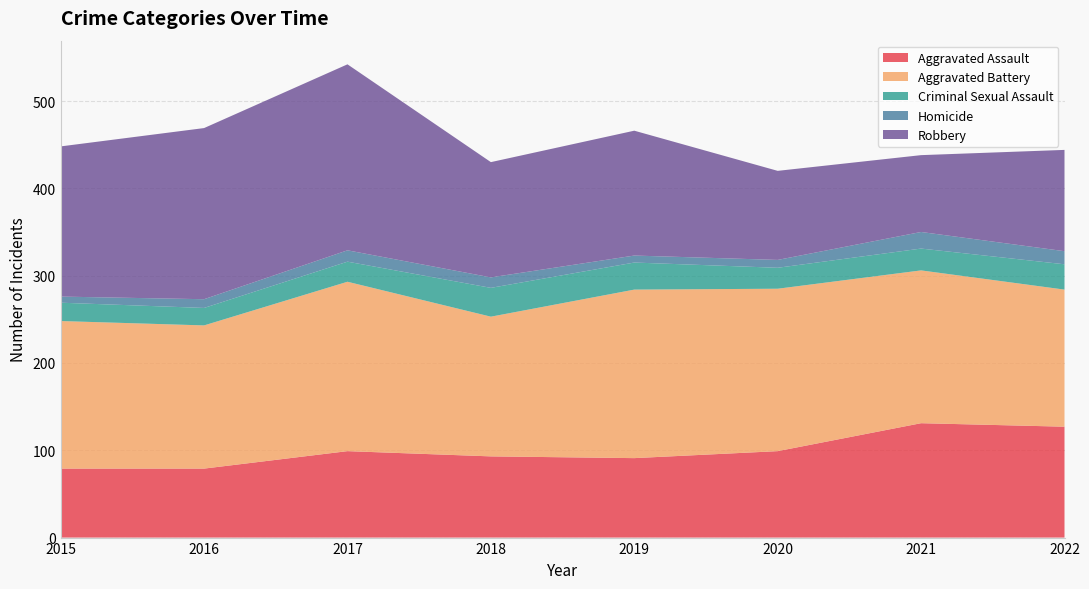

Reading left to right, transcribe all the data shown in this chart.

Aggravated Assault: 2015=79	2016=79	2017=99	2018=93	2019=91	2020=99	2021=131	2022=127
Aggravated Battery: 2015=169	2016=164	2017=194	2018=160	2019=193	2020=186	2021=175	2022=157
Criminal Sexual Assault: 2015=21	2016=20	2017=23	2018=33	2019=31	2020=24	2021=25	2022=29
Homicide: 2015=7	2016=10	2017=13	2018=12	2019=8	2020=9	2021=19	2022=15
Robbery: 2015=172	2016=196	2017=213	2018=132	2019=143	2020=102	2021=88	2022=116